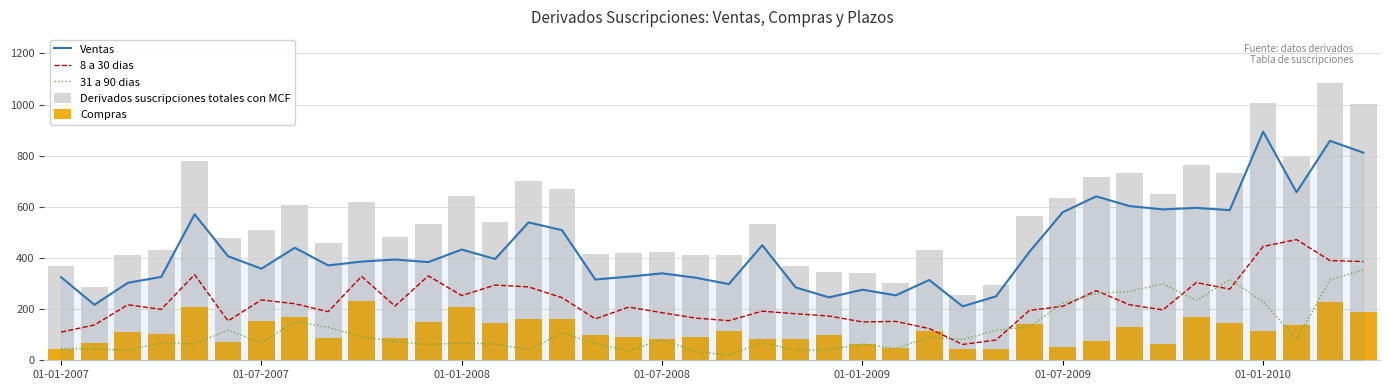

Reading right to left, list all the values displayed in this chart.

Ventas: 812	858	657	894	587	596	590	603	641	579	424	250	211	314	254	276	246	285	450	298	323	340	327	316	509	539	396	433	384	394	386	371	440	358	407	571	326	303	217	325
8 a 30 dias: 386	390	472	445	278	304	197	217	272	211	195	79	62	124	152	150	173	182	192	155	165	186	208	162	245	287	294	253	330	212	328	190	221	236	154	335	199	217	138	110
31 a 90 dias: 354	314	81	230	316	234	299	269	261	223	131	117	81	91	46	64	41	40	69	20	34	81	37	66	106	41	64	67	62	73	92	129	152	68	118	64	68	39	45	46
Derivados suscripciones totales con MCF: 1001	1085	795	1007	732	765	652	732	715	633	566	296	257	430	301	341	345	369	531	412	413	423	420	417	669	700	540	643	534	483	618	458	608	510	480	781	430	411	285	369
Compras: 189	227	139	113	145	169	62	130	74	53	143	46	46	116	47	65	99	84	82	114	91	83	92	100	160	161	144	210	150	89	232	87	168	153	72	210	104	109	68	44